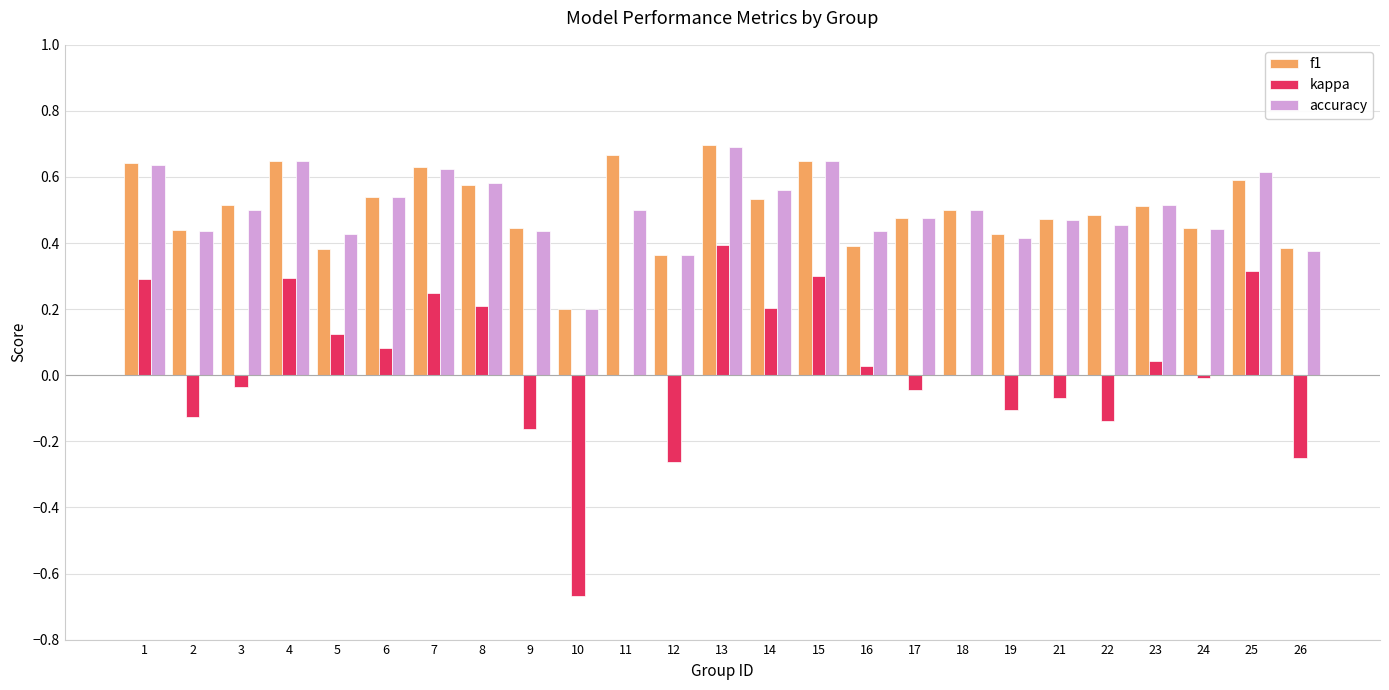

What is the total value across all series at 7?

1.5